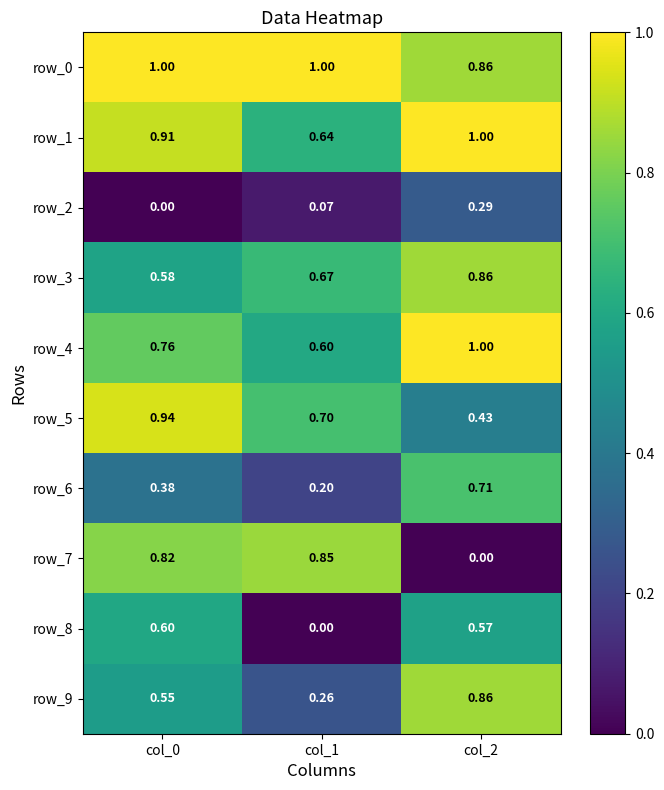

True or false: row_6 has a value of 0.2 at col_1.

True